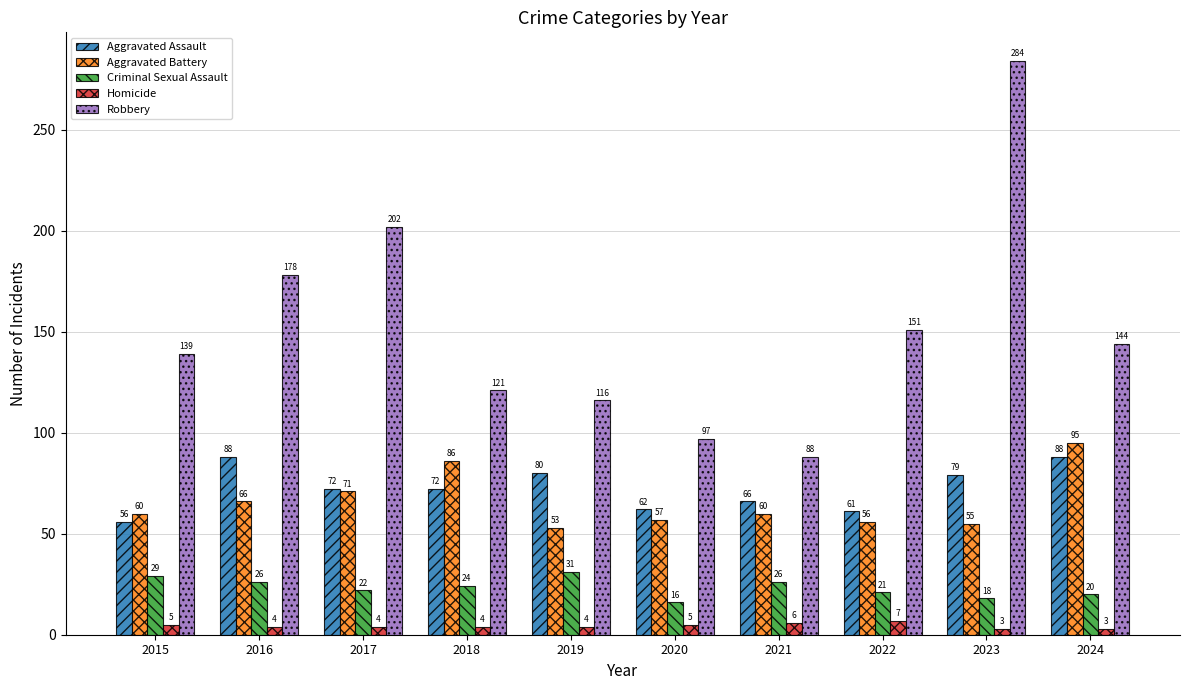

What is the difference between the second highest and second lowest values in the Aggravated Battery series?

31